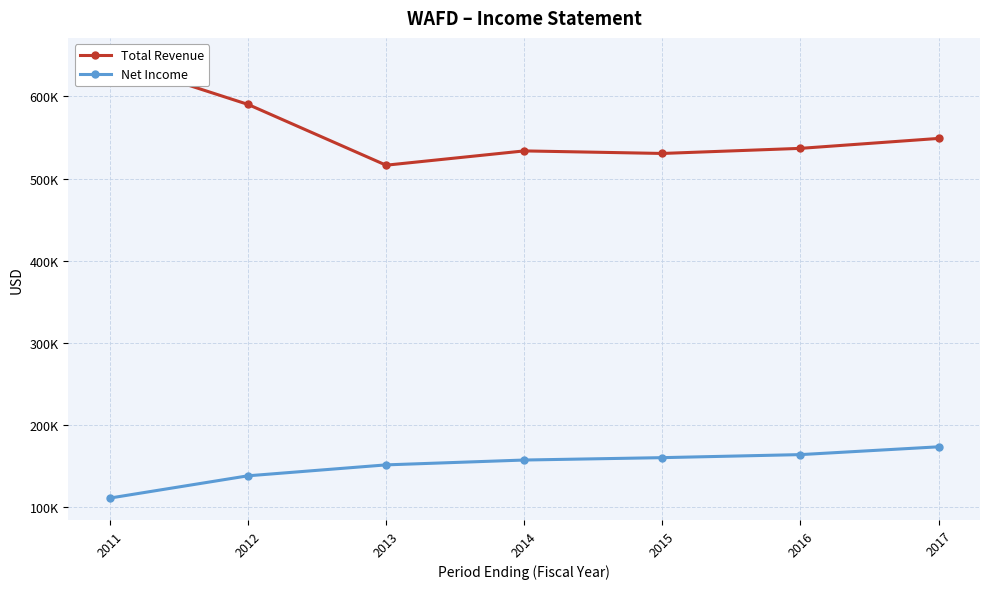

The value of Total Revenue at 2012 is 812997. True or false?

False